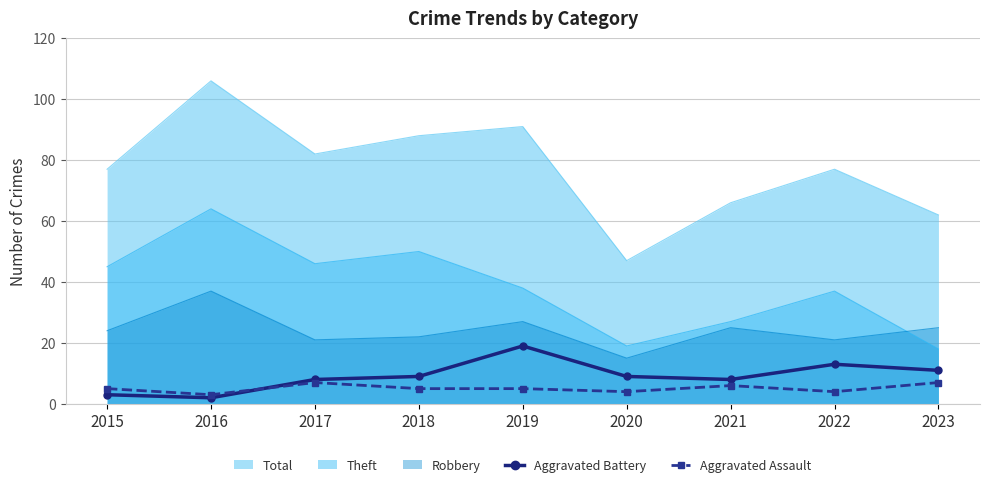

Rank the series by their maximum value, from lowest to highest.

Aggravated Assault, Aggravated Battery, Robbery, Theft, Total